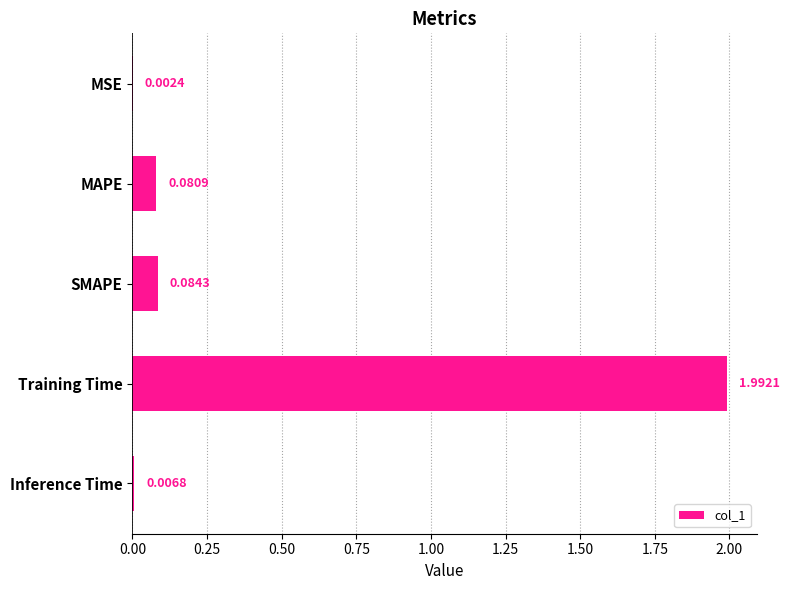

What is the sum of the values at Training Time and MAPE?

2.1